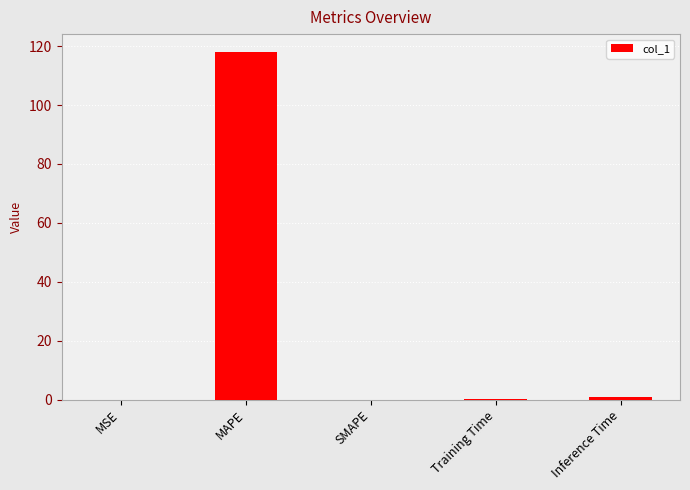

What is the approximate value at MAPE?

118.2